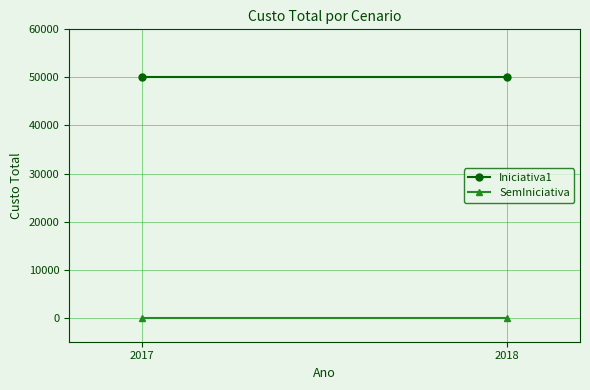

What is the spread (max minus min) of values at 2017?

50000